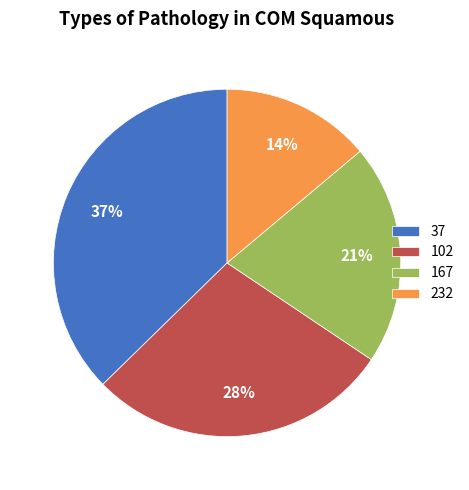

Which has a higher value, 102 or 167?

102